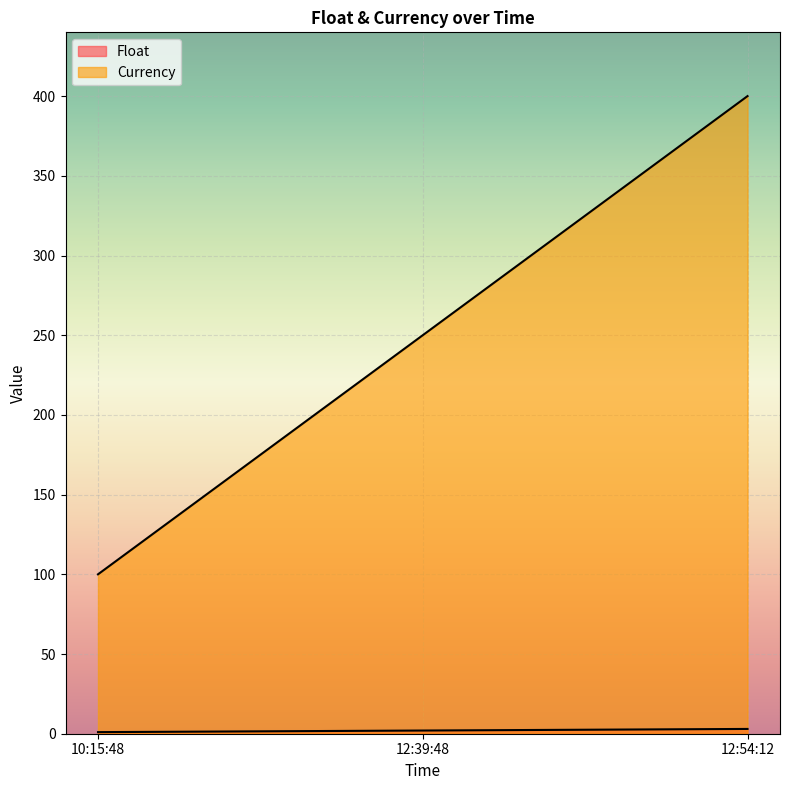

Which category has the lowest value across all series?

10:15:48